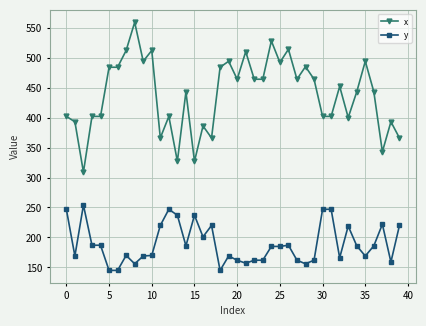

True or false: y and x cross at least once.

False